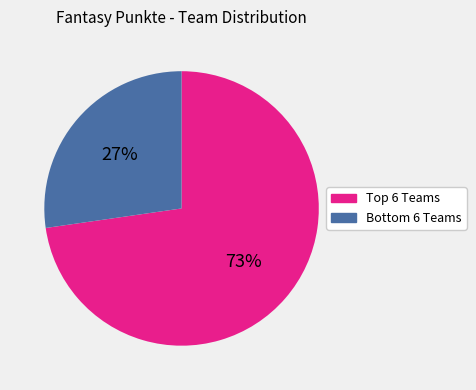

Does any single category account for the majority?

Yes